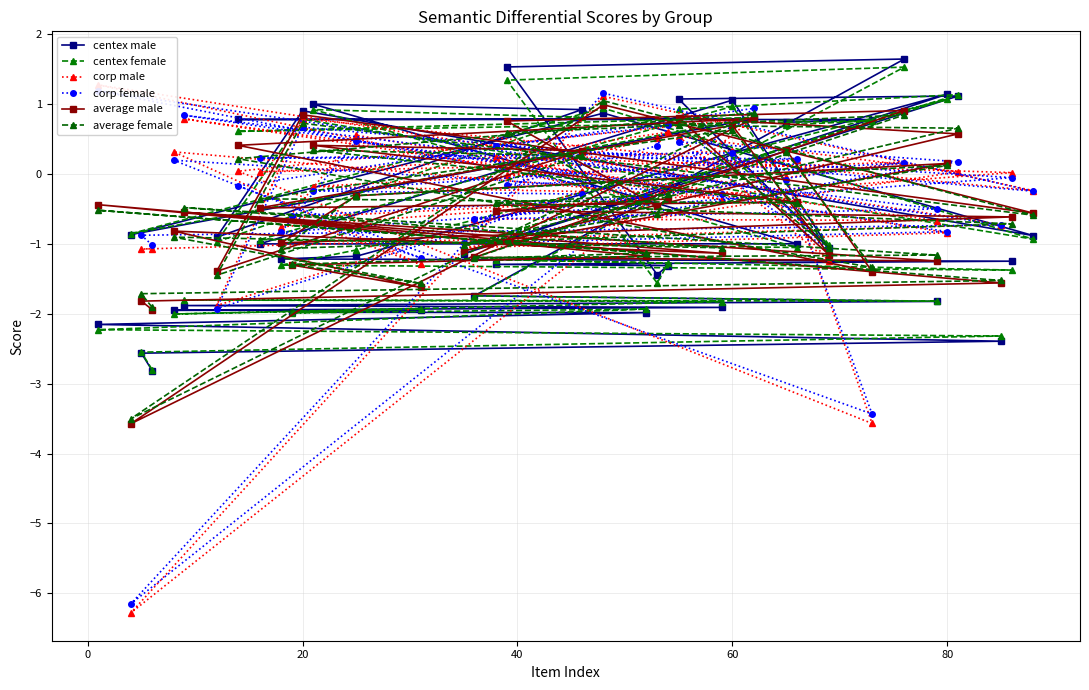

What are all the series names shown in the legend?

centex male, centex female, corp male, corp female, average male, average female